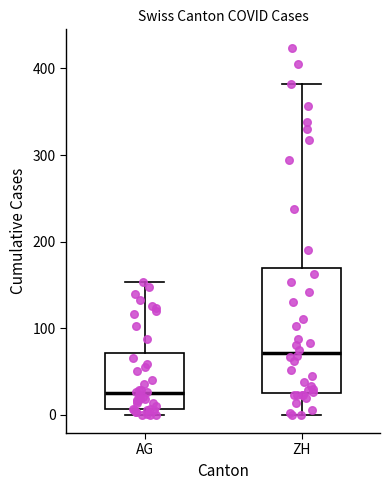

Comparing the boxes themselves (not the whiskers), which one is the tallest?

ZH